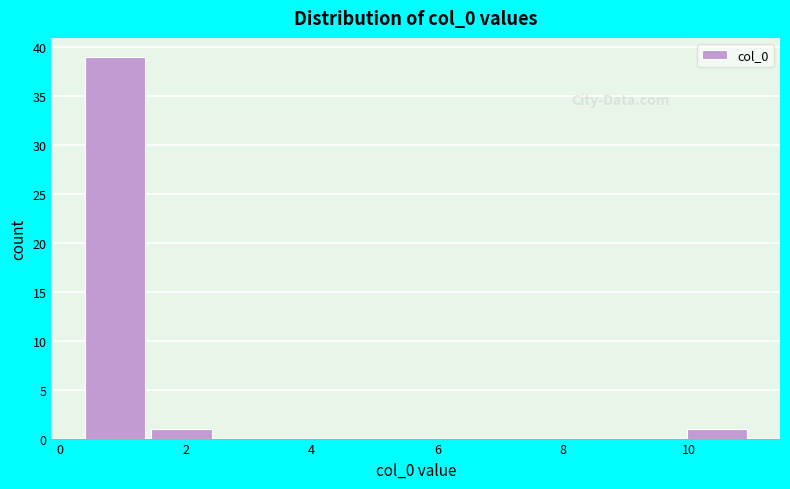

Which range on the x-axis has the tallest bar?

0.4 to 1.4